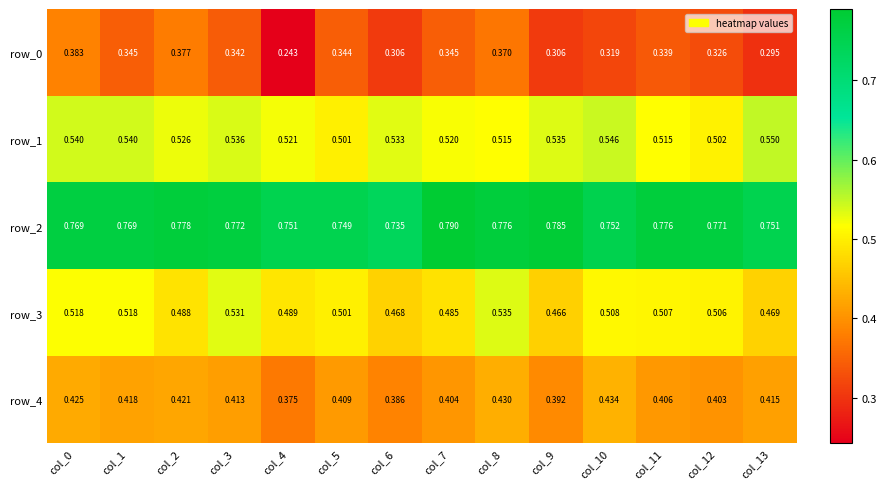

Is the value of row_1 at col_3 greater than the value of row_2 at col_3?

No